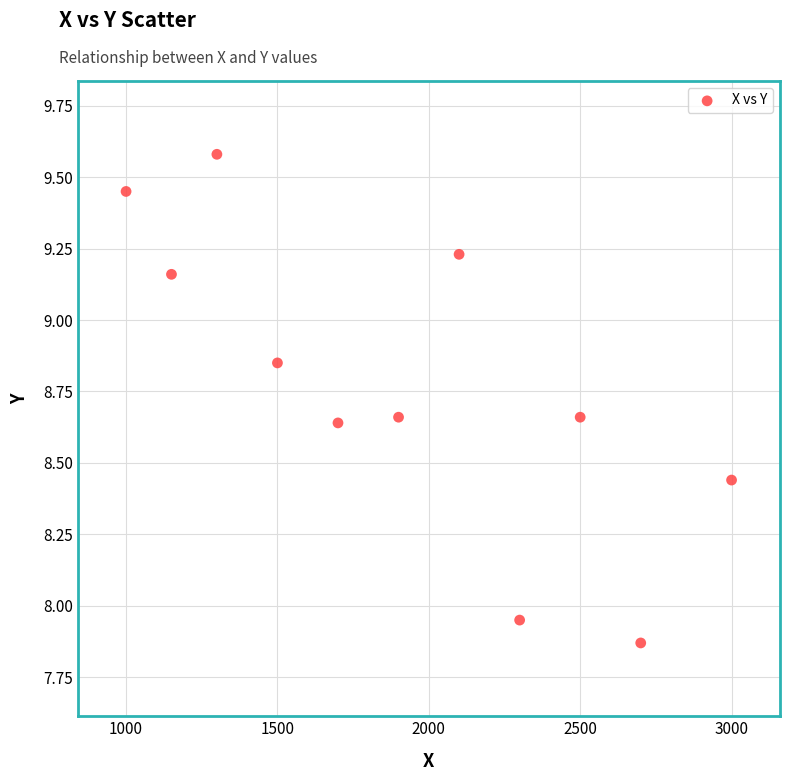

What is the range of X values (max minus min)?

2000.0